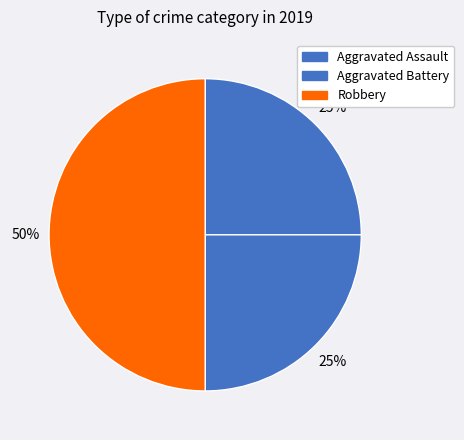

Which category has the smallest portion of the pie?

Aggravated Assault